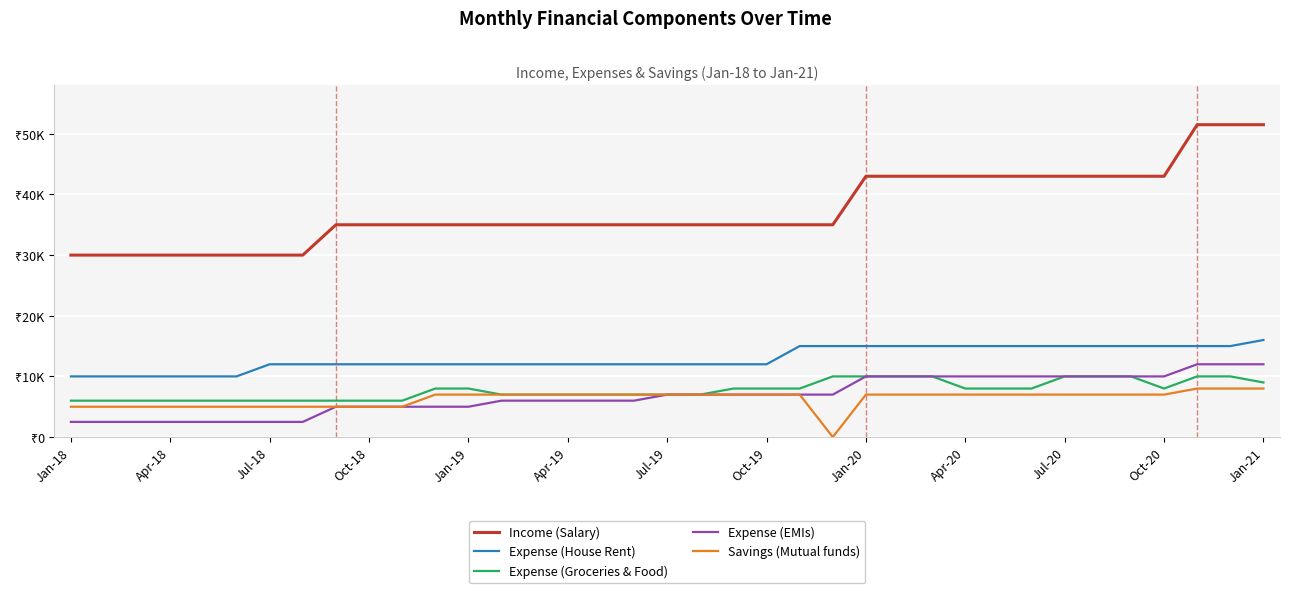

Which series has the widest spread of values?

Income (Salary)